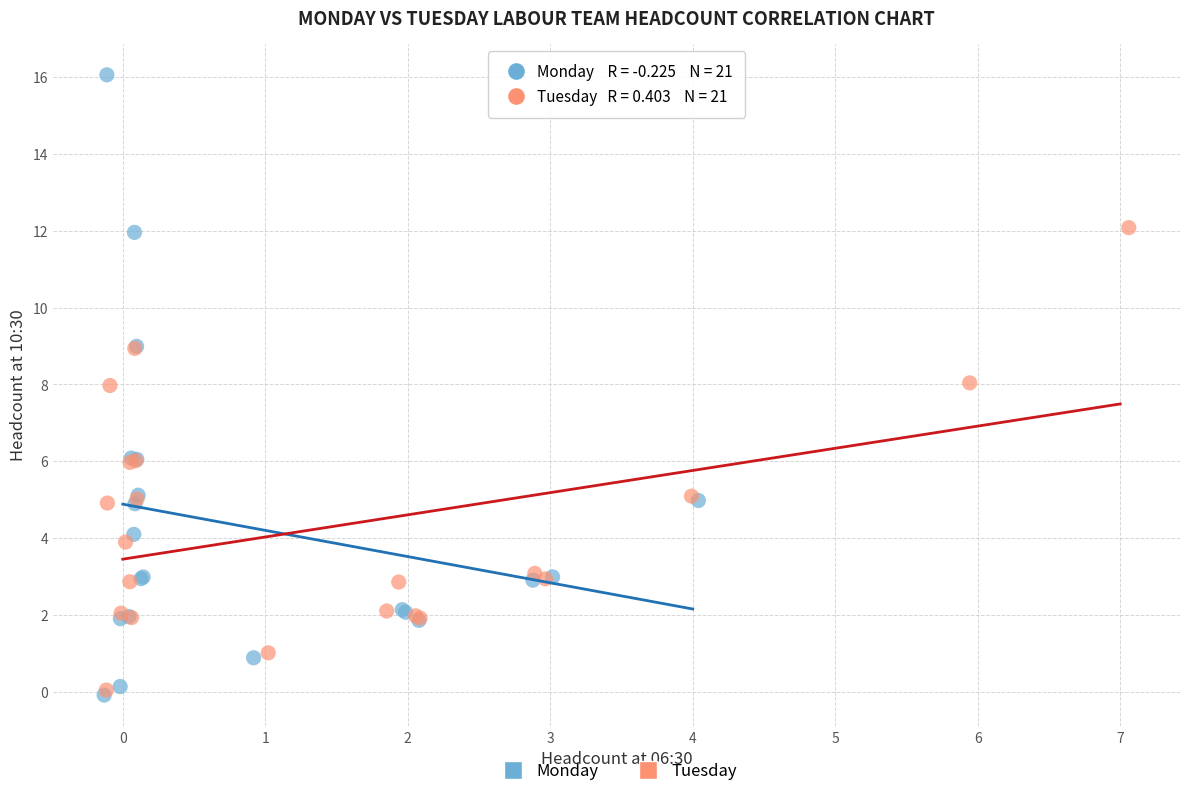

Which series has the largest Y range (max minus min)?

Monday